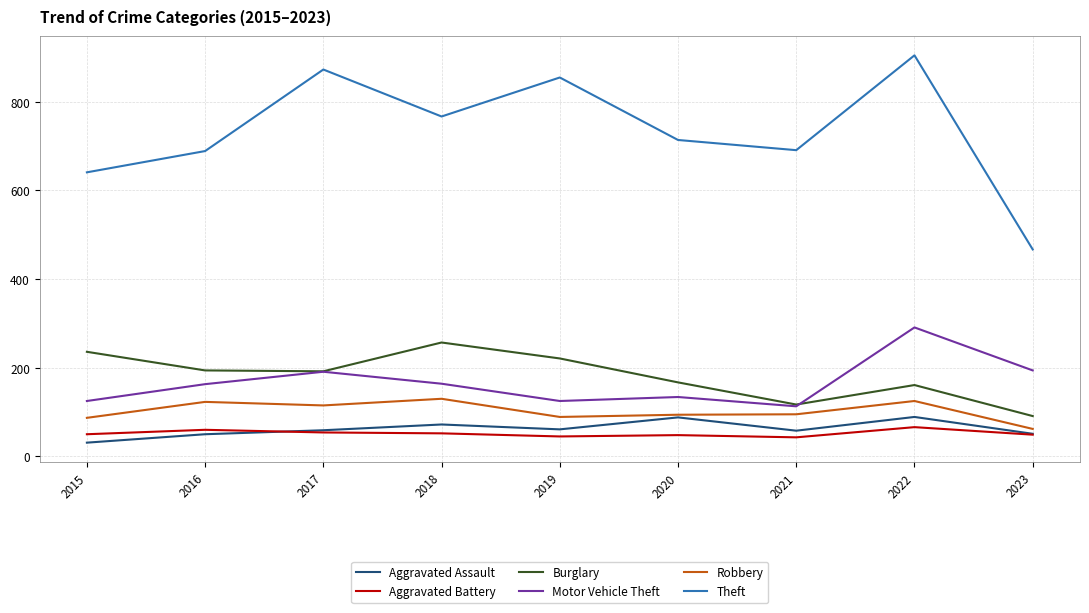

True or false: Burglary and Robbery cross at least once.

False